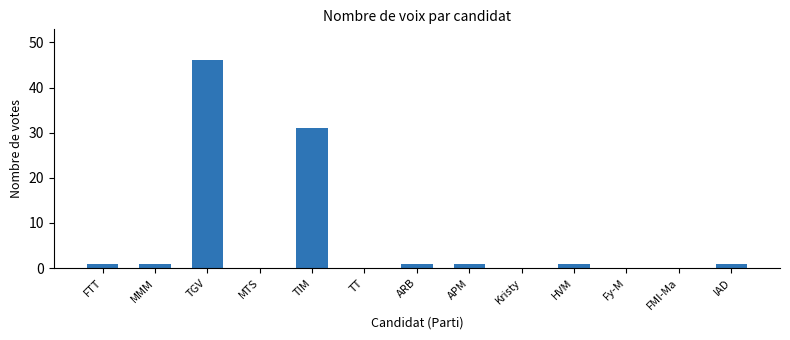

Count the number of data series in this chart.

1